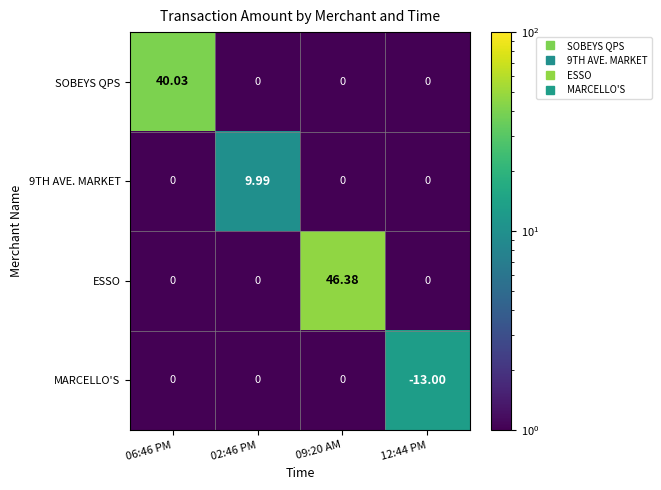

Which series has the widest spread of values?

ESSO